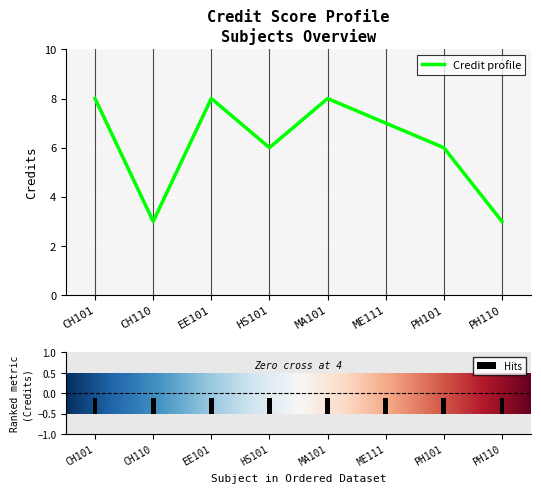

At which category does the chart reach its minimum across all series?

CH110